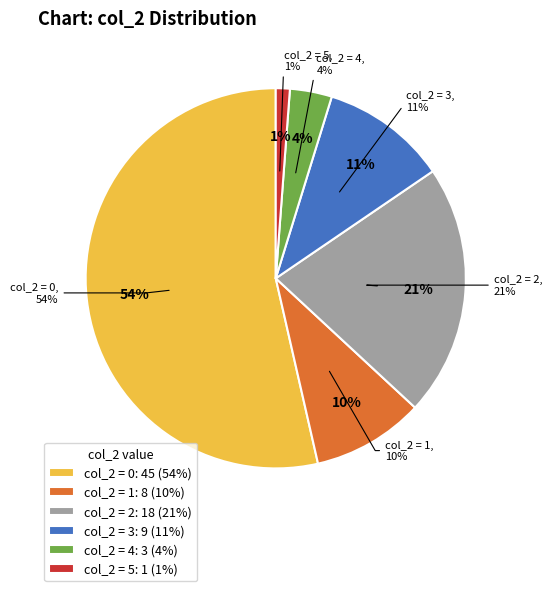

Rank the categories by value from highest to lowest.

0, 2, 3, 1, 4, 5